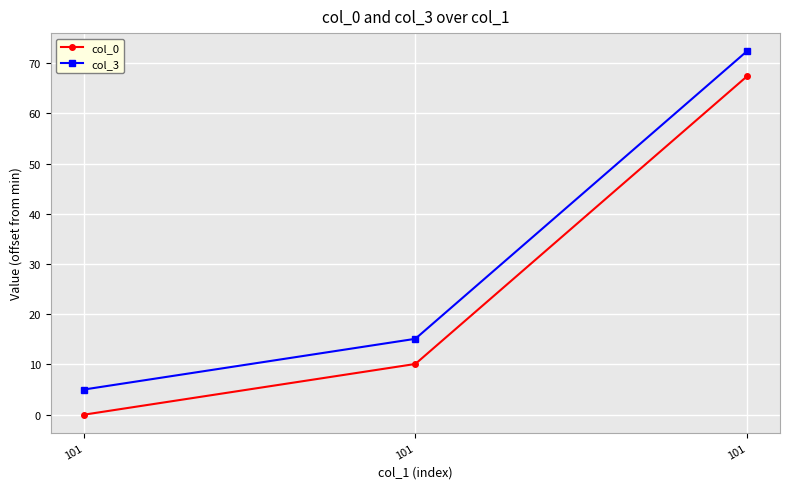

At 101, list the series in order from largest to smallest.

col_3, col_0